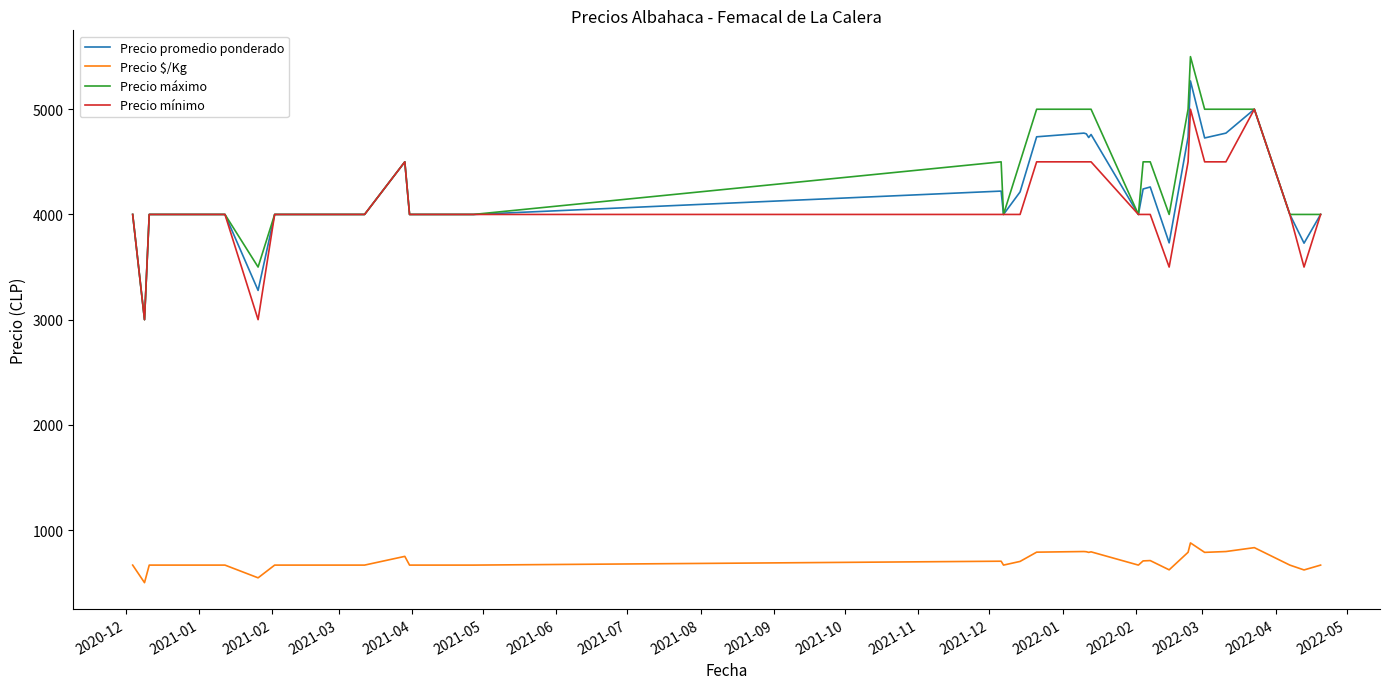

Rank the series by their maximum value, from highest to lowest.

Precio máximo, Precio promedio ponderado, Precio mínimo, Precio $/Kg